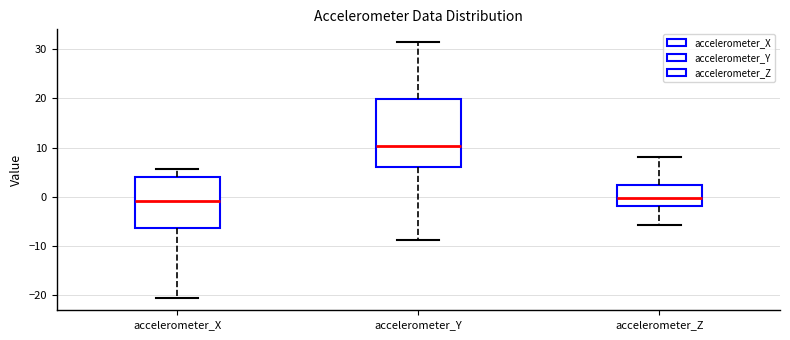

Comparing the boxes themselves (not the whiskers), which one is the tallest?

accelerometer_Y